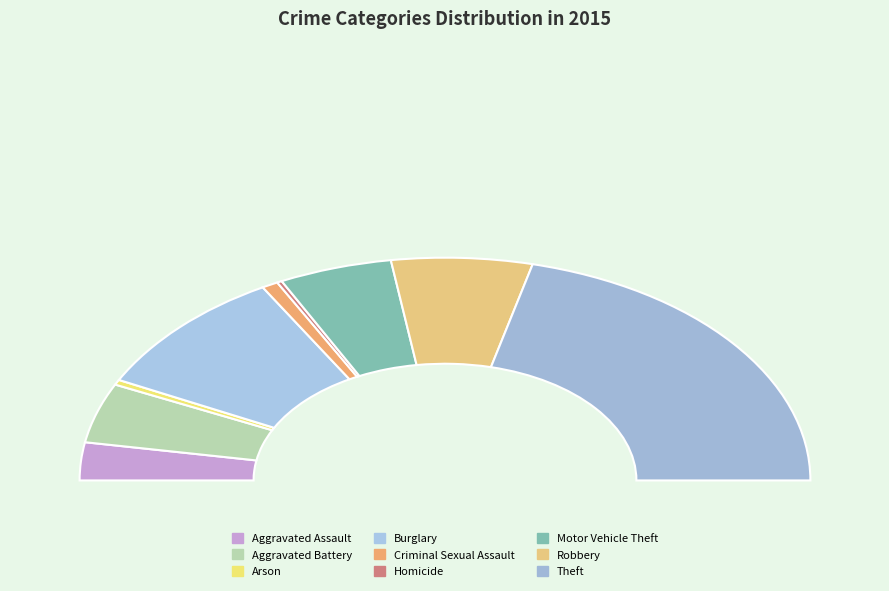

How many segments does this pie chart have?

9